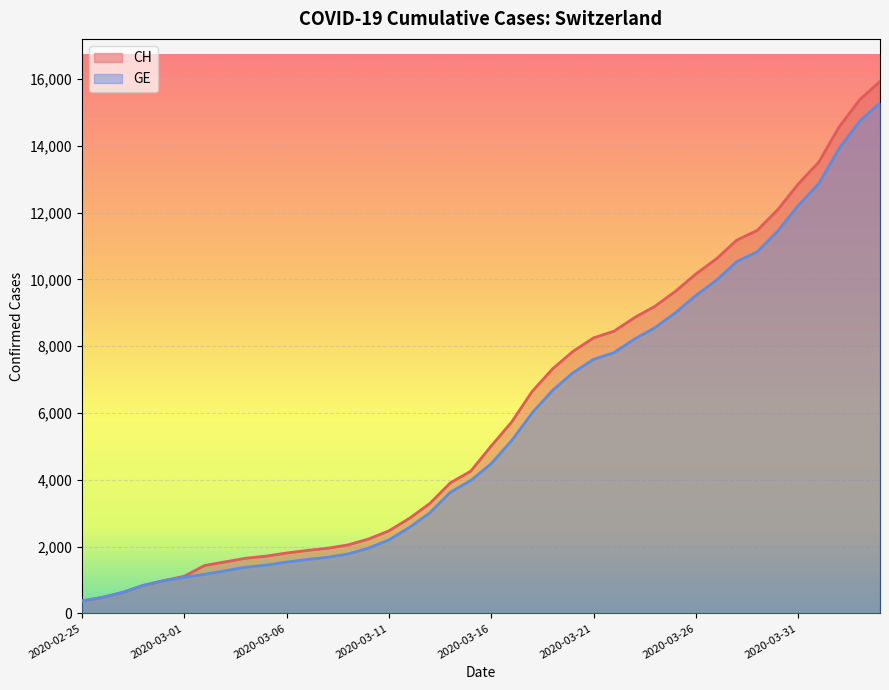

List the labels in order of CH value, smallest first.

2020-02-25, 2020-02-26, 2020-02-27, 2020-02-28, 2020-02-29, 2020-03-01, 2020-03-02, 2020-03-03, 2020-03-04, 2020-03-05, 2020-03-06, 2020-03-07, 2020-03-08, 2020-03-09, 2020-03-10, 2020-03-11, 2020-03-12, 2020-03-13, 2020-03-14, 2020-03-15, 2020-03-16, 2020-03-17, 2020-03-18, 2020-03-19, 2020-03-20, 2020-03-21, 2020-03-22, 2020-03-23, 2020-03-24, 2020-03-25, 2020-03-26, 2020-03-27, 2020-03-28, 2020-03-29, 2020-03-30, 2020-03-31, 2020-04-01, 2020-04-02, 2020-04-03, 2020-04-04